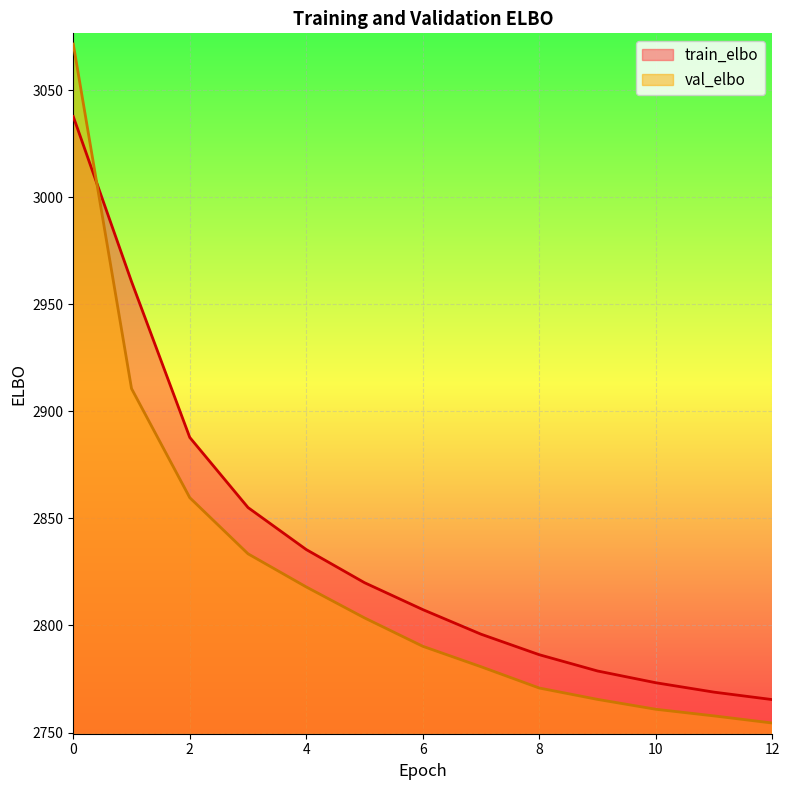

Reading left to right, extract all data points from this chart.

train_elbo: 0=3037.7	1=2960.6	2=2887.8	3=2855.1	4=2835.5	5=2820.0	6=2807.4	7=2795.9	8=2786.4	9=2778.8	10=2773.3	11=2768.9	12=2765.4
val_elbo: 0=3071.5	1=2910.6	2=2859.7	3=2833.5	4=2818.0	5=2803.5	6=2790.3	7=2780.7	8=2770.8	9=2765.5	10=2760.9	11=2757.8	12=2754.5